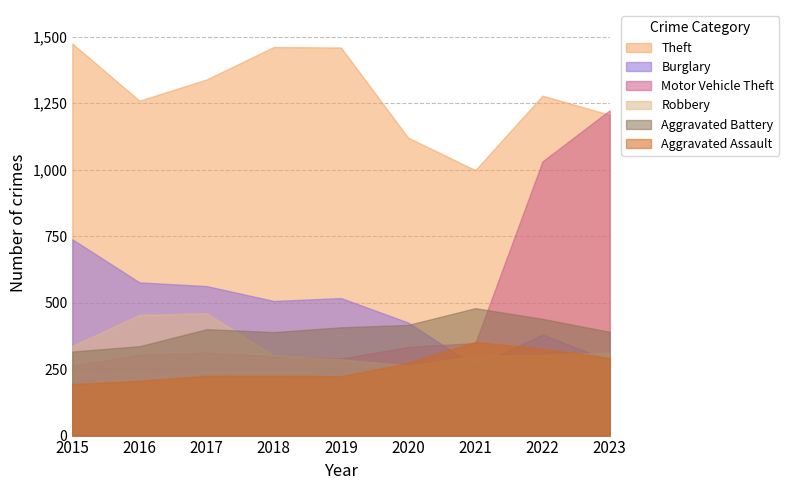

What is the total value across all series at 2018?

3180